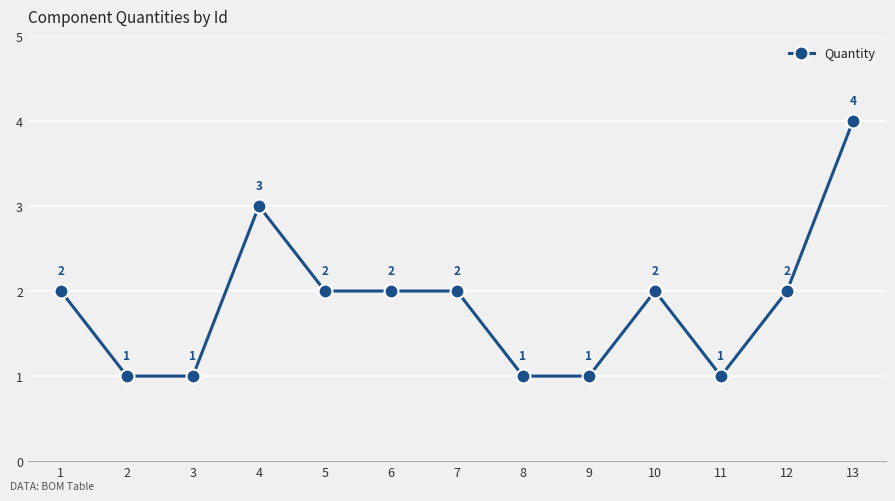

How many categories are shown in the chart?

13